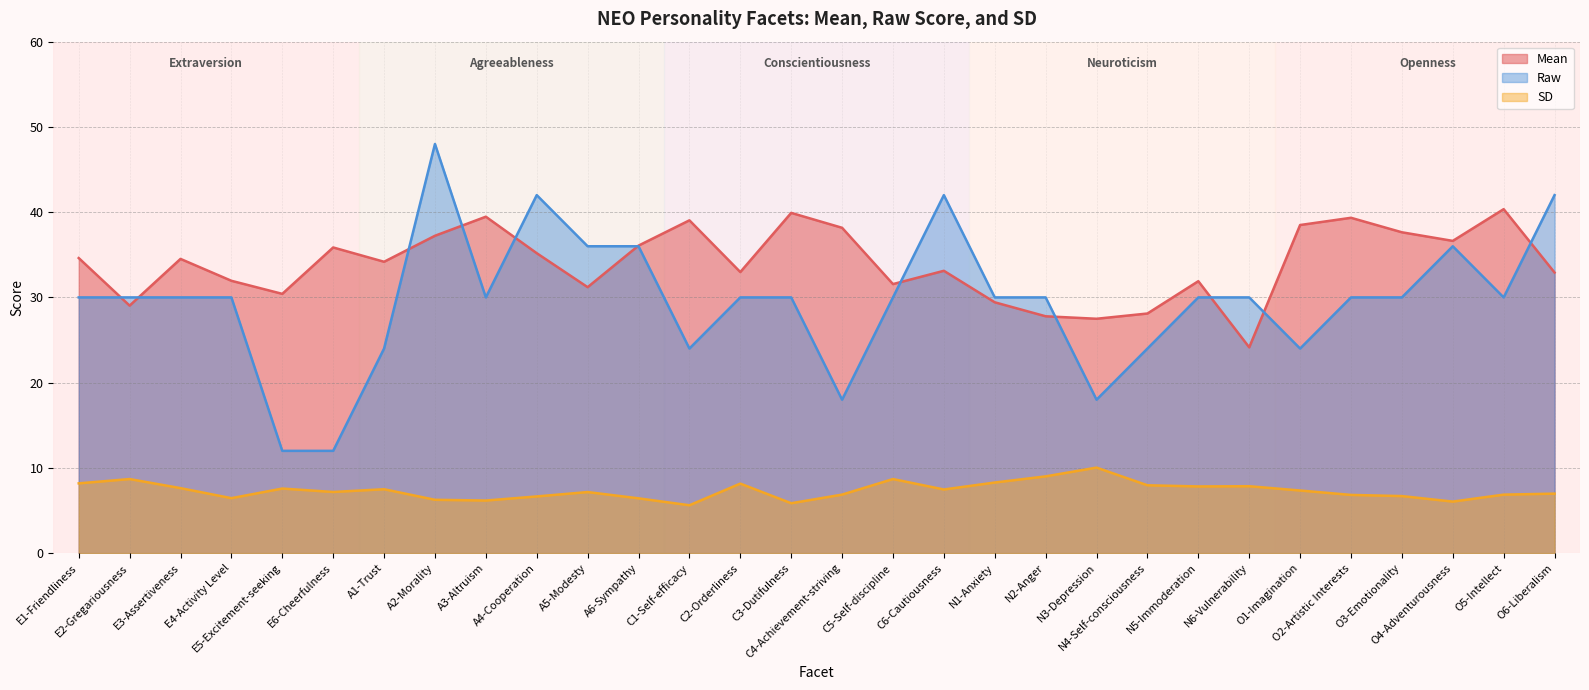

How many lines are shown in the chart?

3